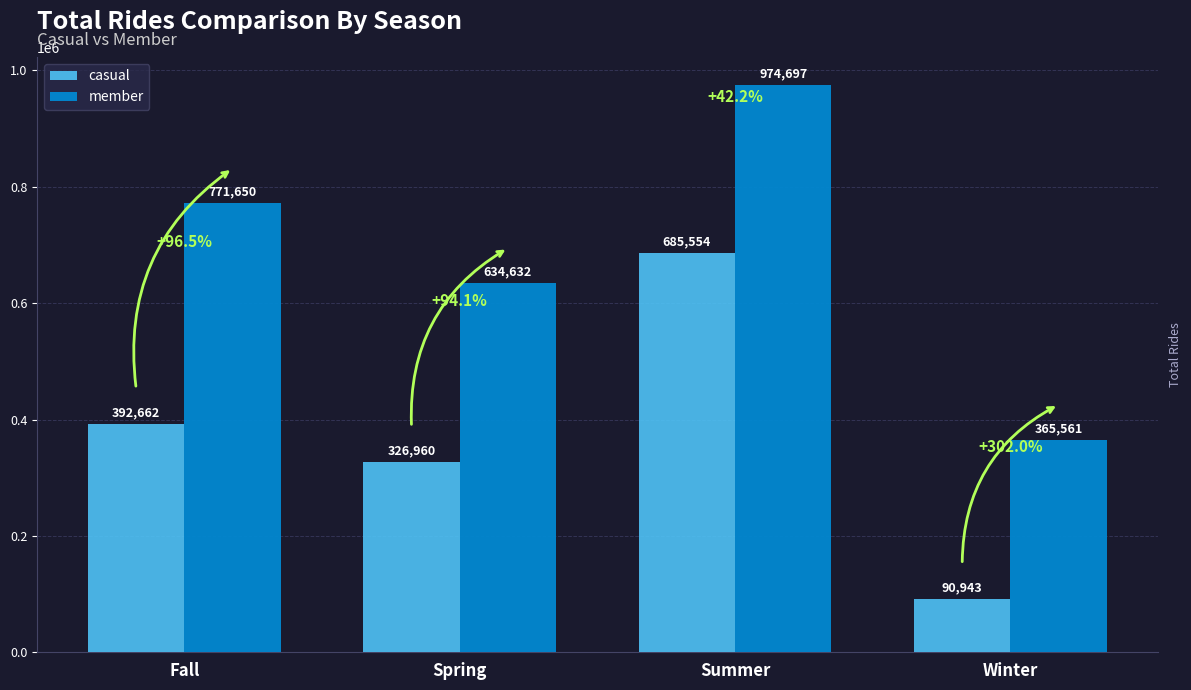

What is the value of the member bar at the 2nd from the left?

634632